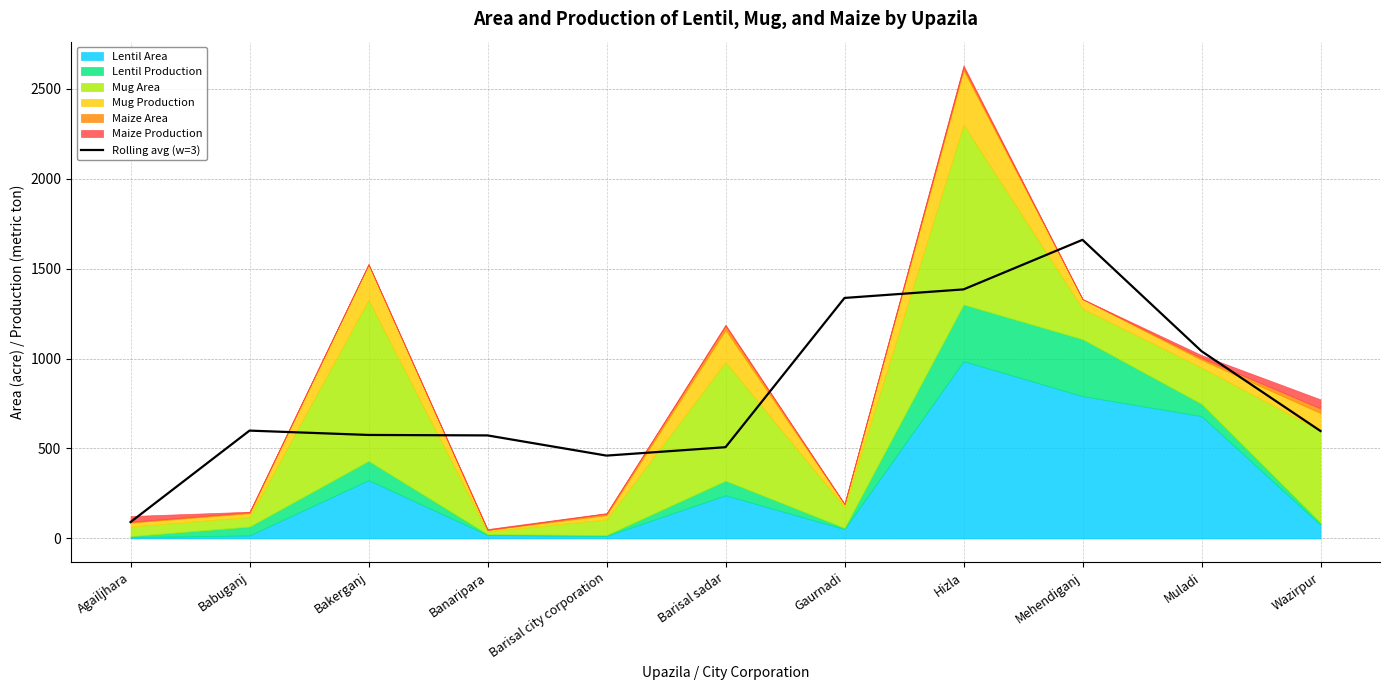

Reading left to right, extract all data points from this chart.

91.2	599.4	575.2	572.7	460.5	507.2	1336.5	1384.0	1659.4	1040.7	597.2